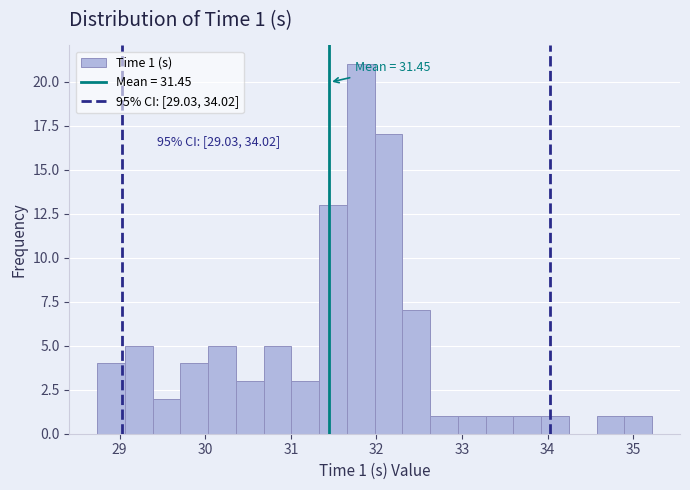

Read against the x-axis, roughly where is the centre of the tallest bar?

31.8